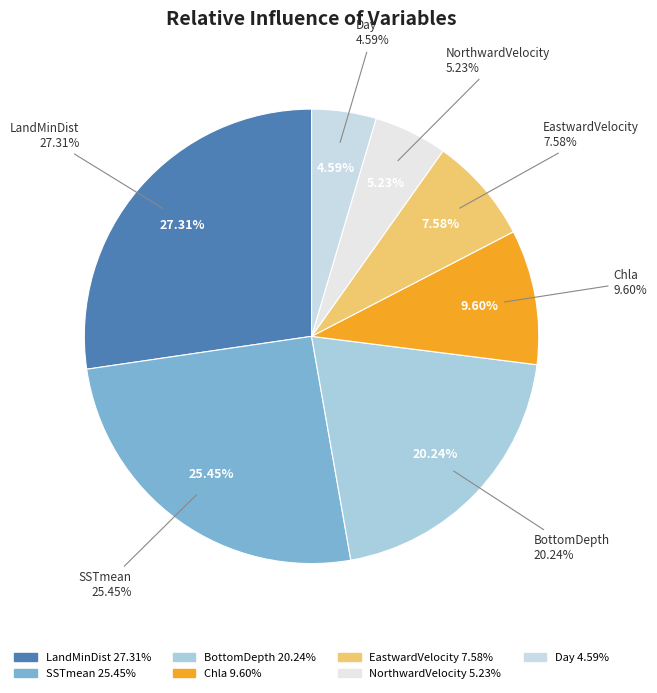

What percentage is the SSTmean slice, to the nearest percent?

25%